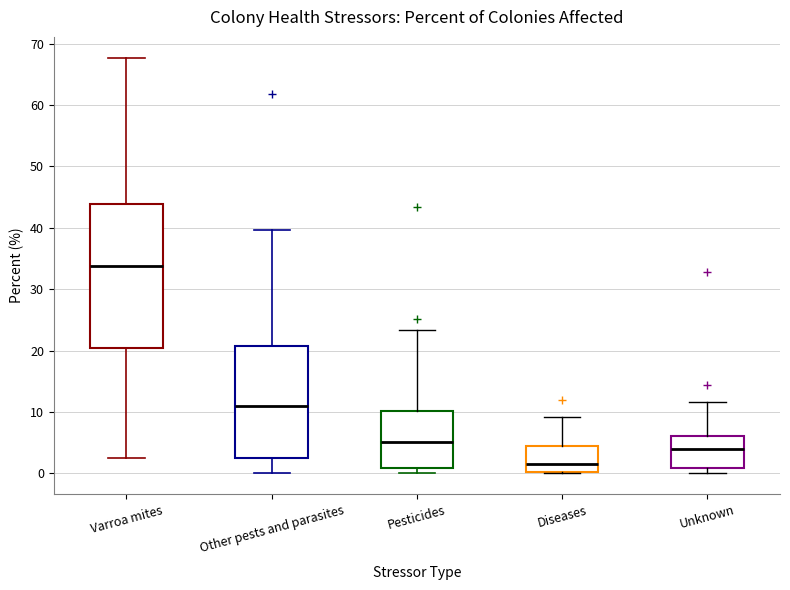

Which box's median line is the lowest?

Diseases